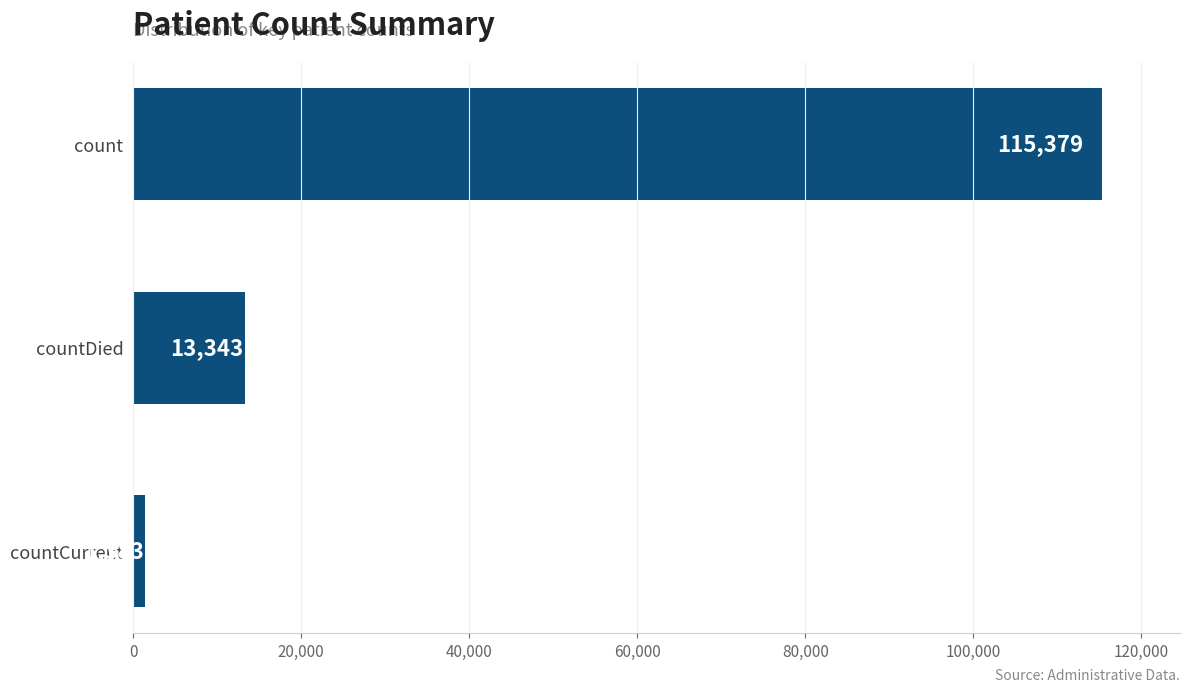

Count the values in the range 1383 to 115379.

3